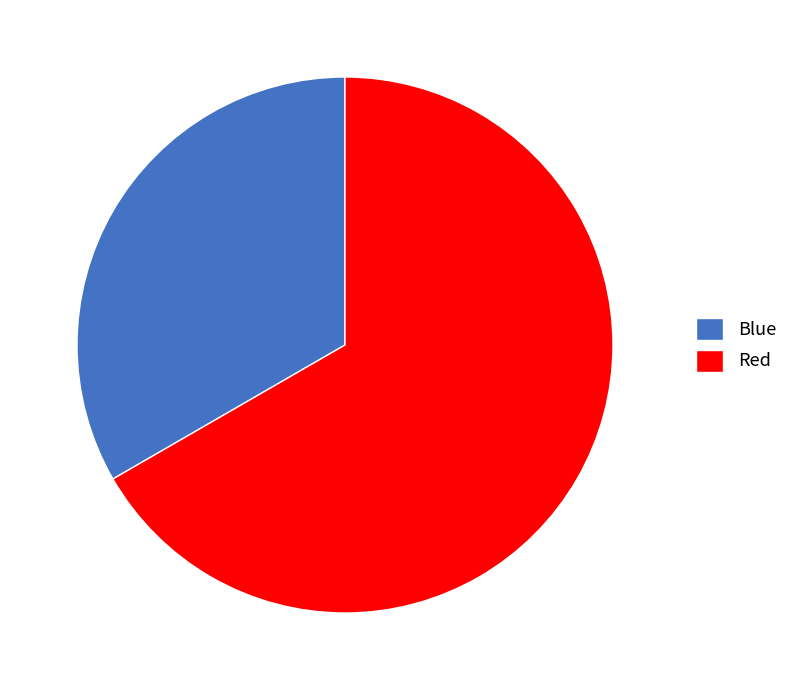

What is the ratio of the value at Red to the value at Blue?

2.0